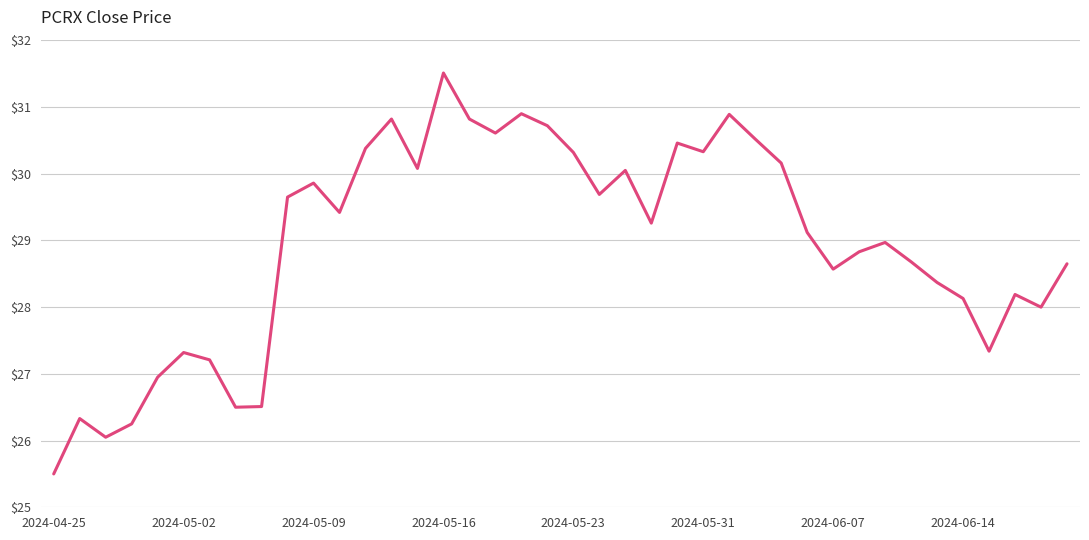

Is this an area chart (filled region under the line)?

No